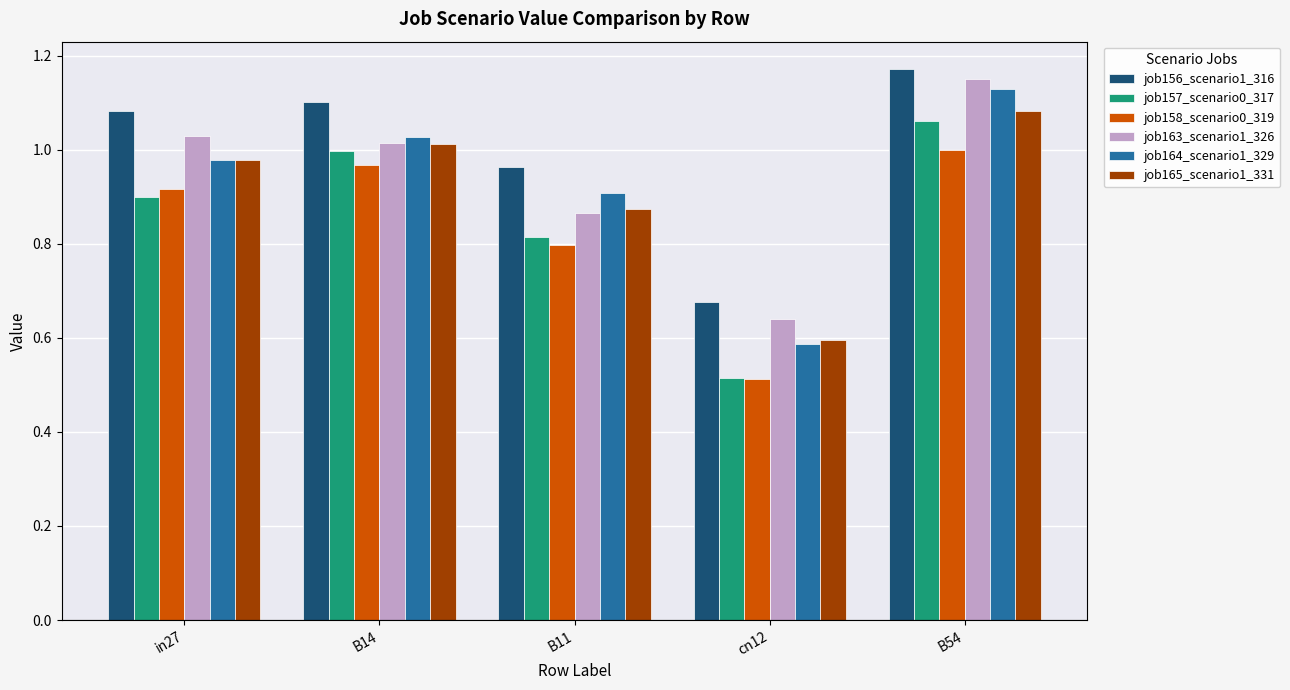

What is the sum of the job157_scenario0_317 values at in27 and B11?

1.7